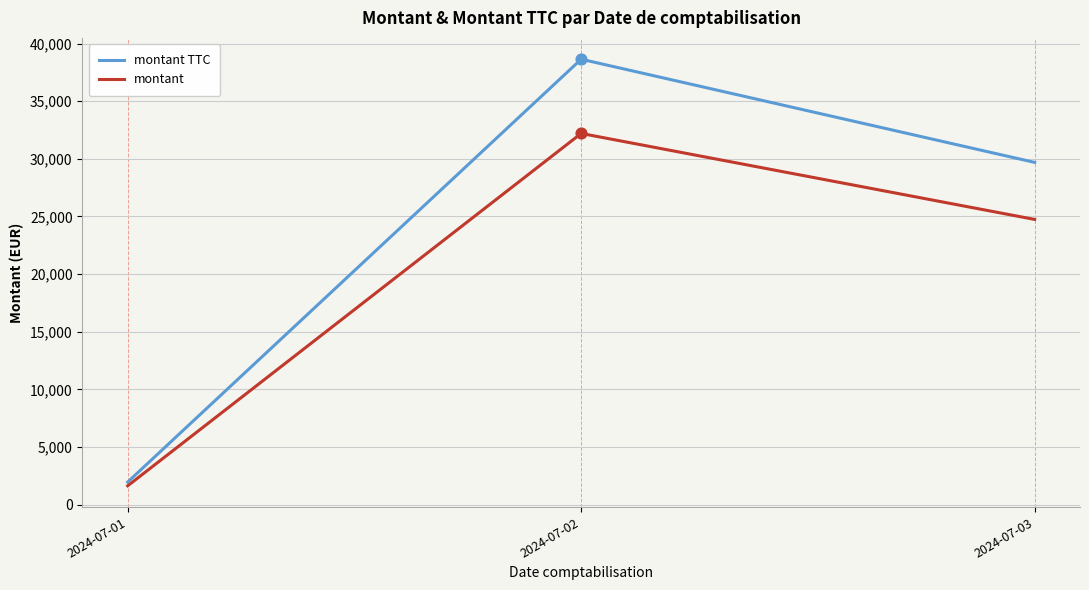

Which series has the largest total across all categories?

montant TTC